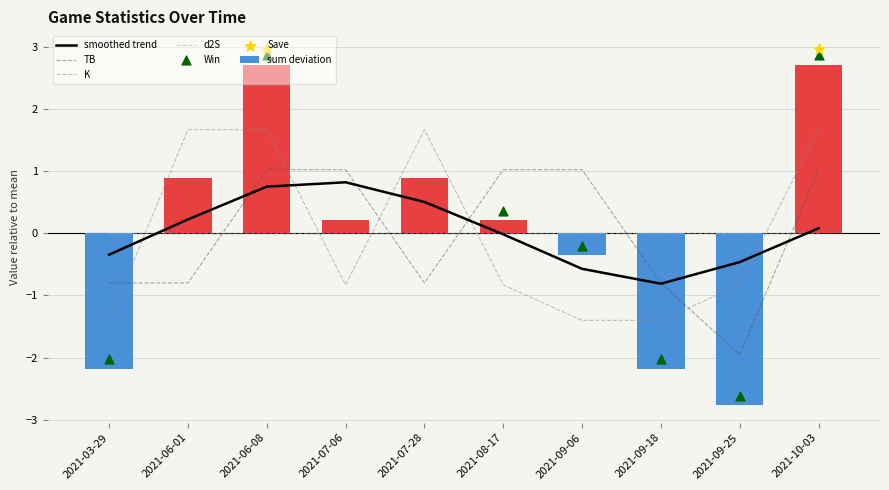

Is the value of TB at 2021-09-18 greater than the value of K at 2021-07-06?

Yes